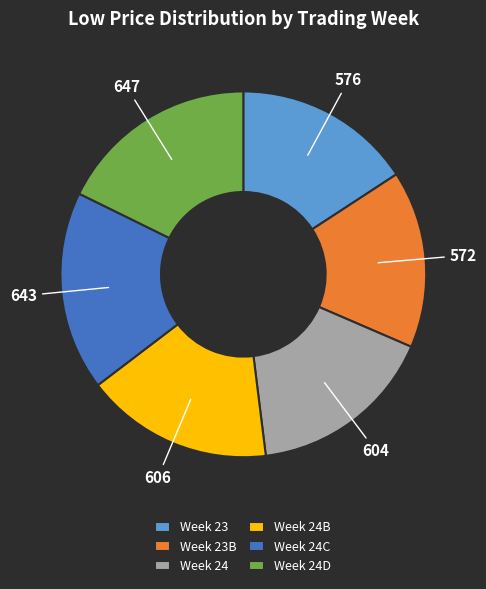

The Week 23B slice represents 16% of the pie. True or false?

True